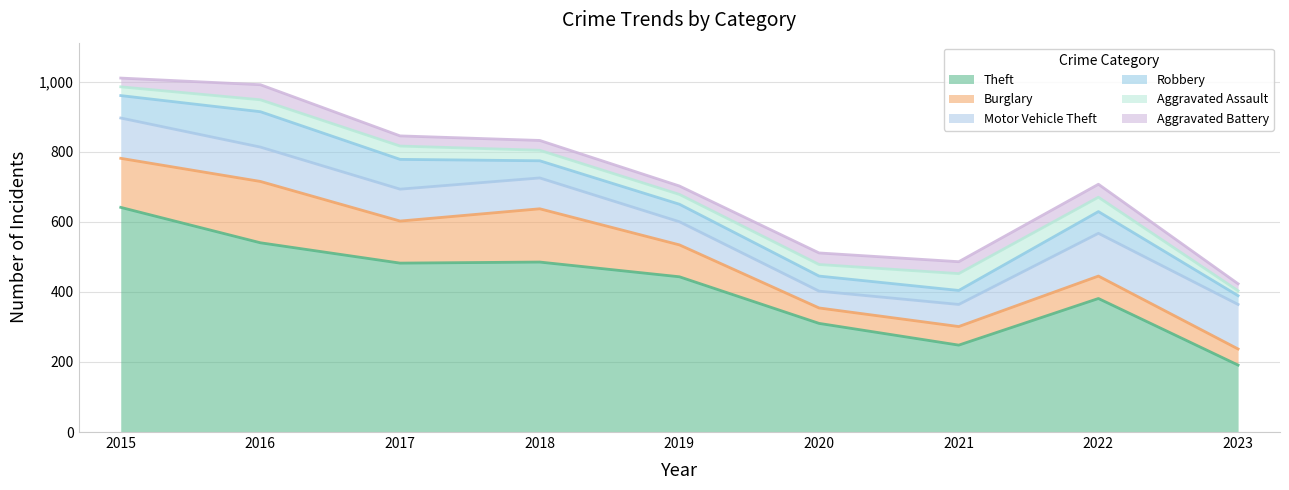

Is it true that Theft equals 103 at 2020?

False